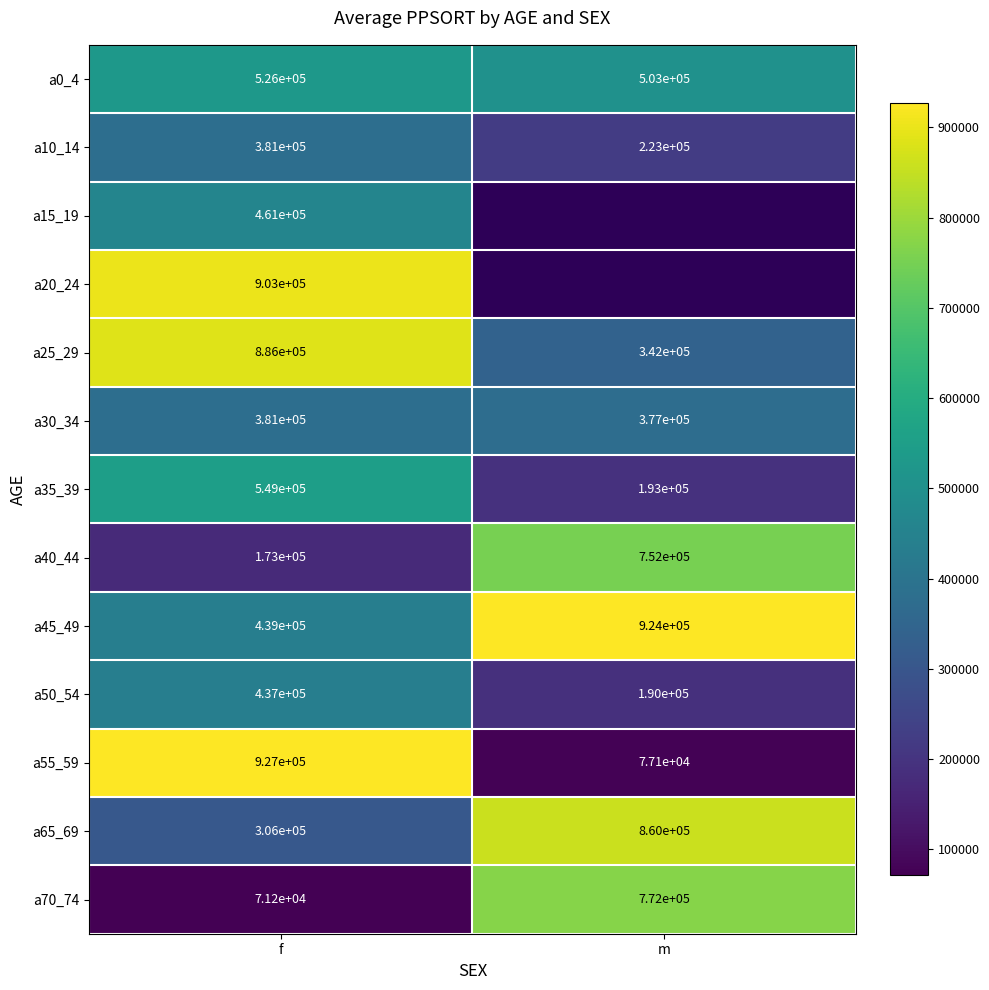

What value does the a50_54 series have at m, to the nearest 50?

190000